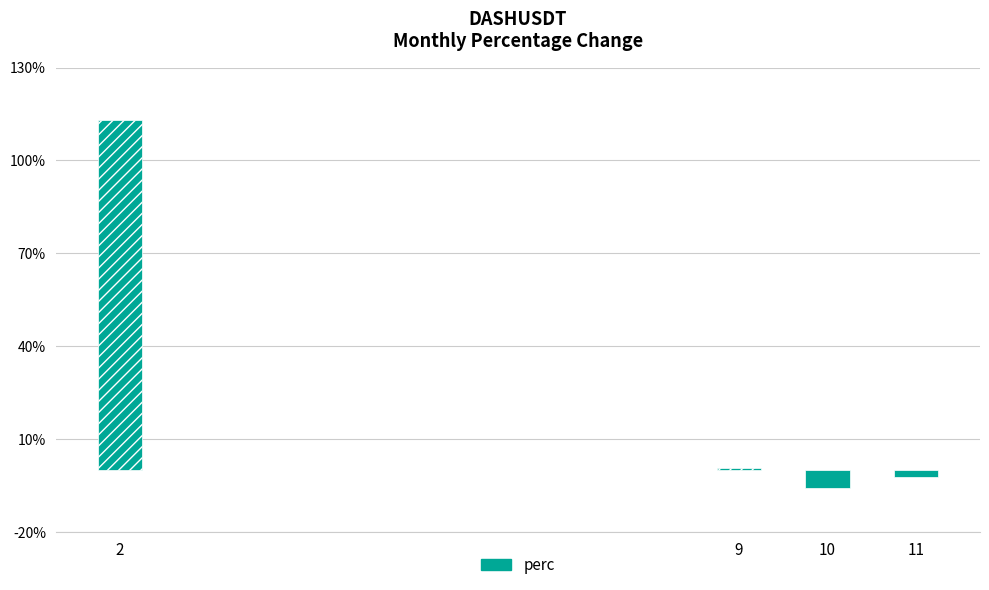

How many positive values are there?

2